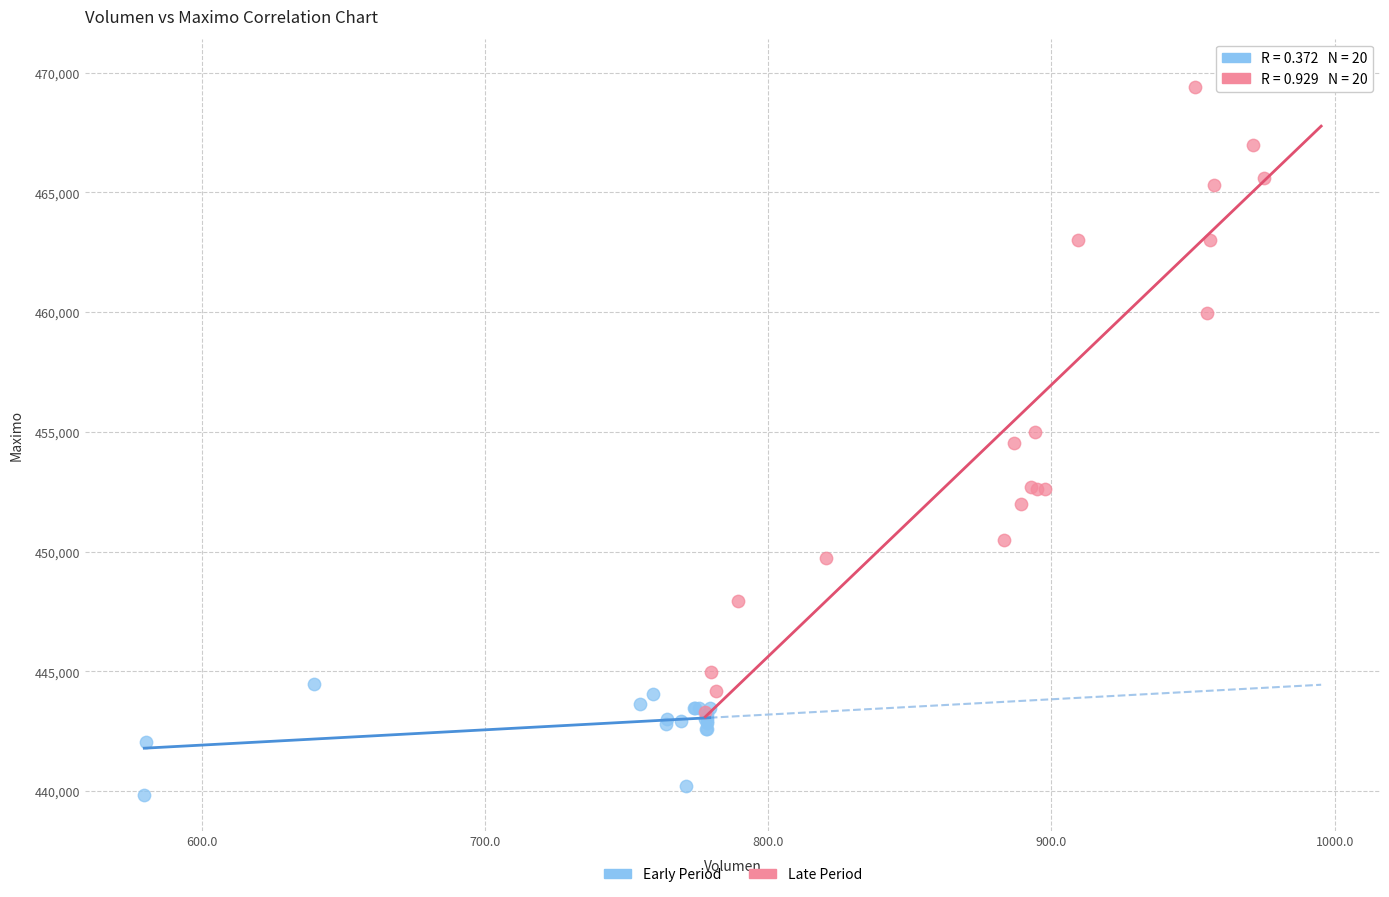

Which series has the largest Y range (max minus min)?

Late Period